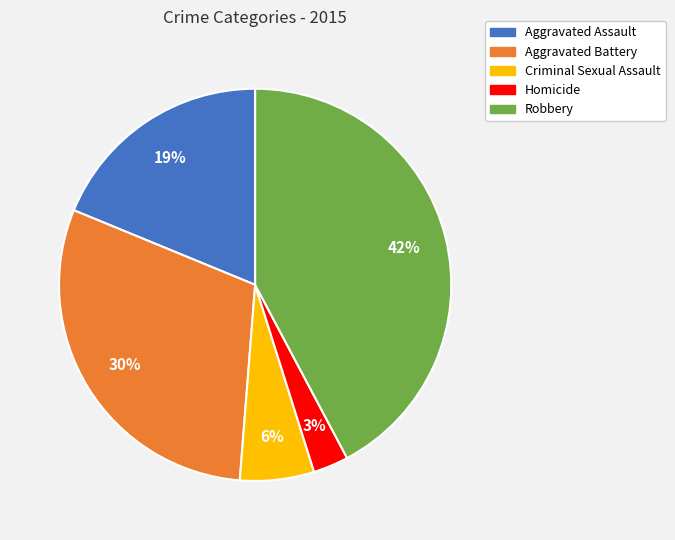

Does any single category account for the majority?

No